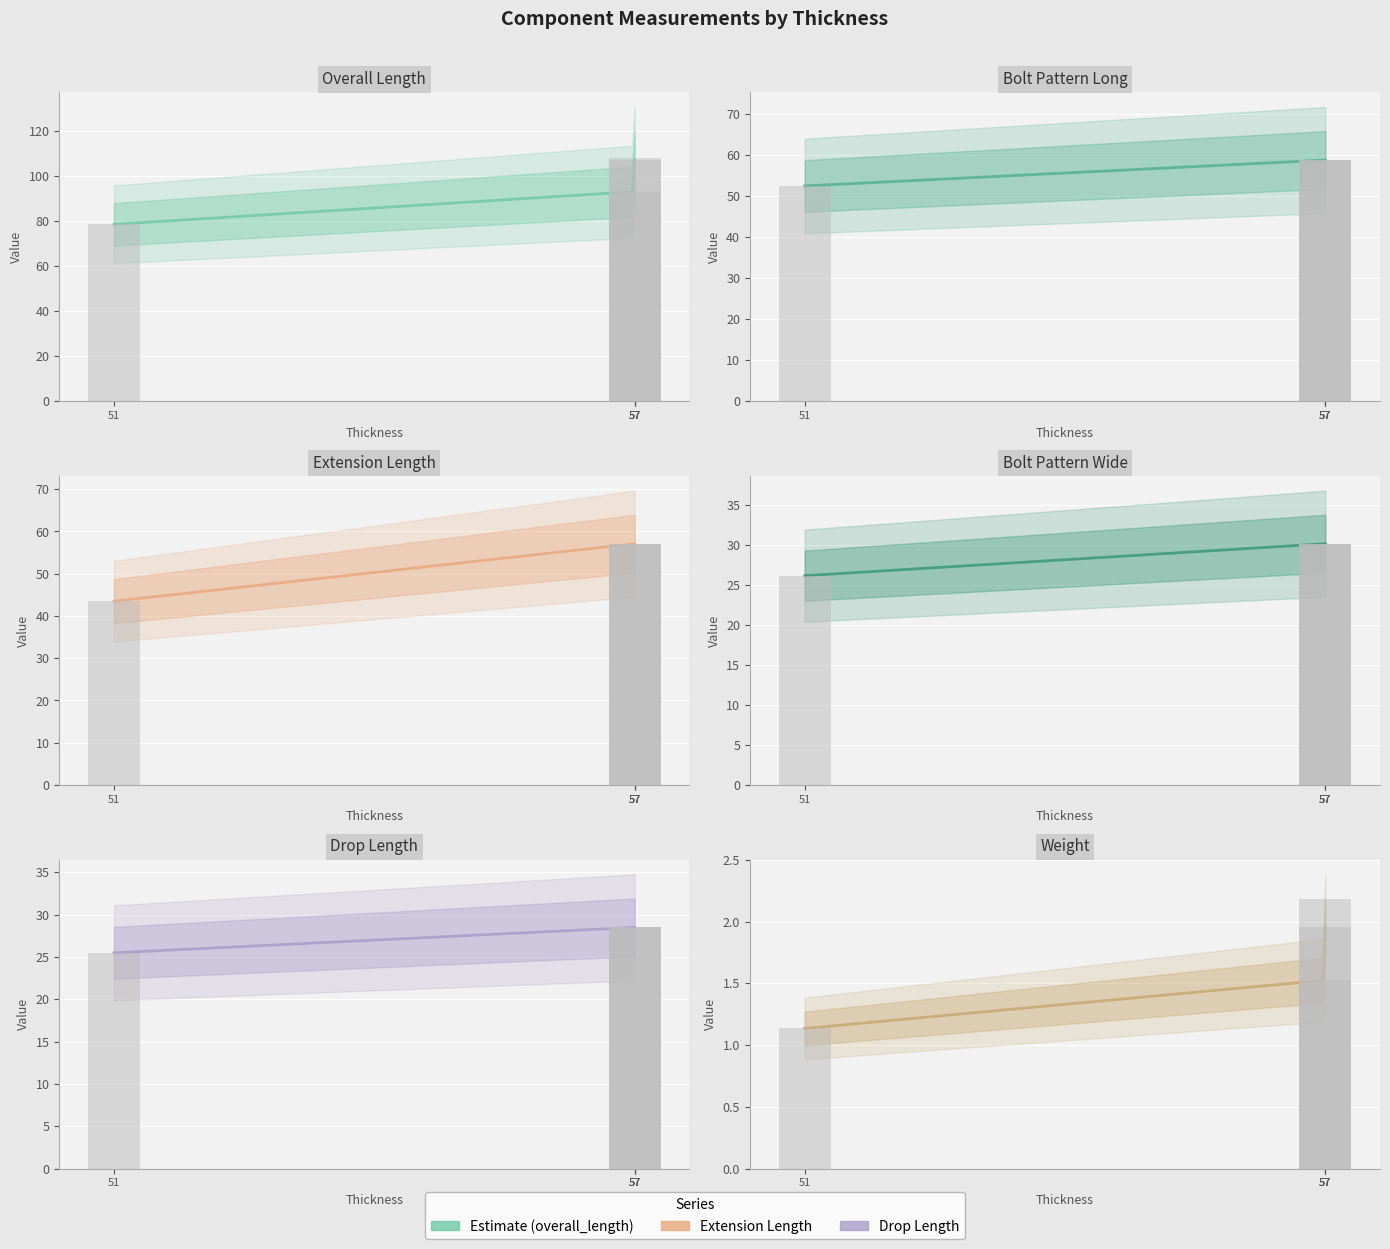

Which series has the largest total across all categories?

overall_length